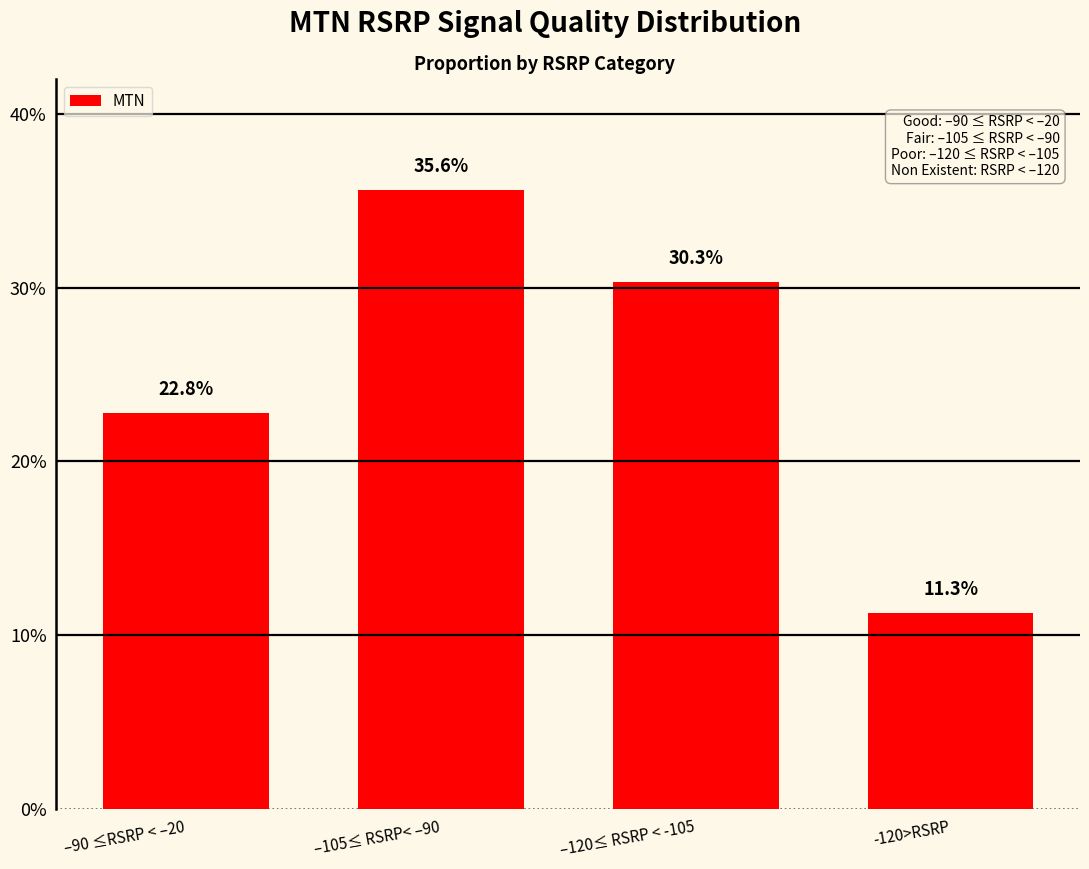

Between –120≤ RSRP < -105 and –105≤ RSRP< –90, which is larger?

–105≤ RSRP< –90